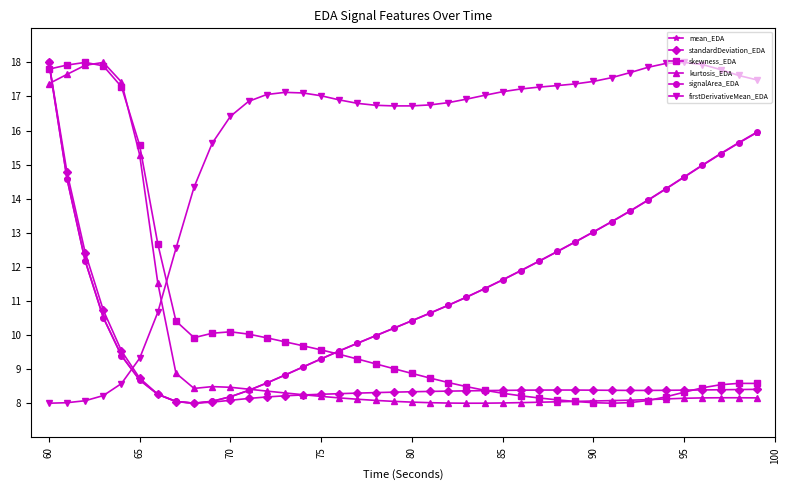

What is the difference between the maximum and second lowest values in the kurtosis_EDA series?

10.0